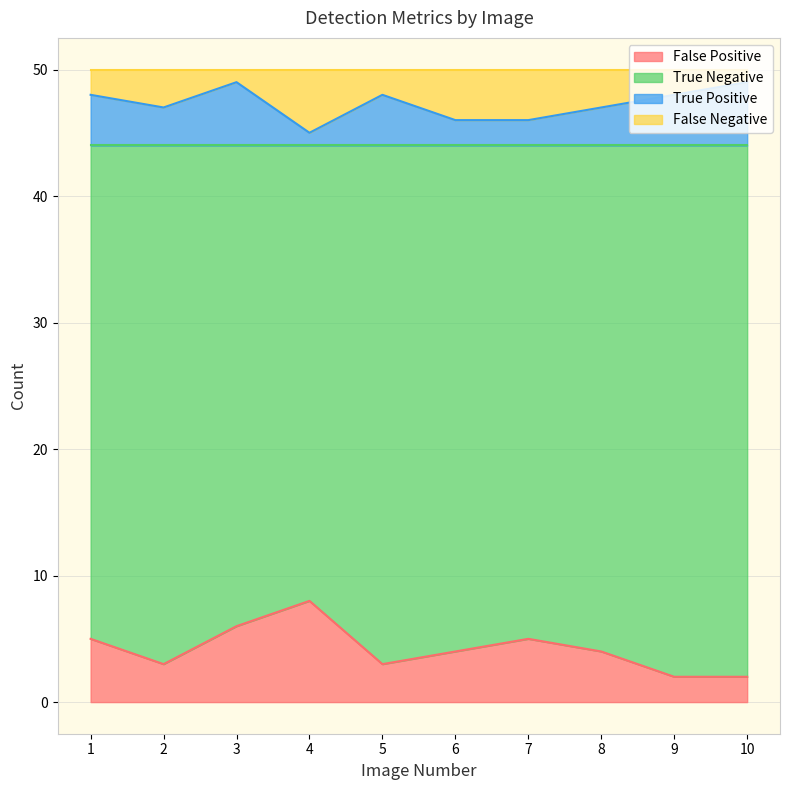

What are all the series names shown in the legend?

False Positive, True Negative, True Positive, False Negative